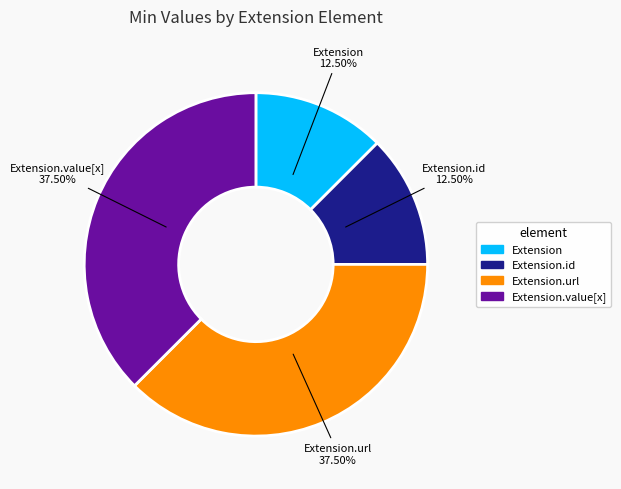

To the nearest percent, what is the average slice percentage?

25%